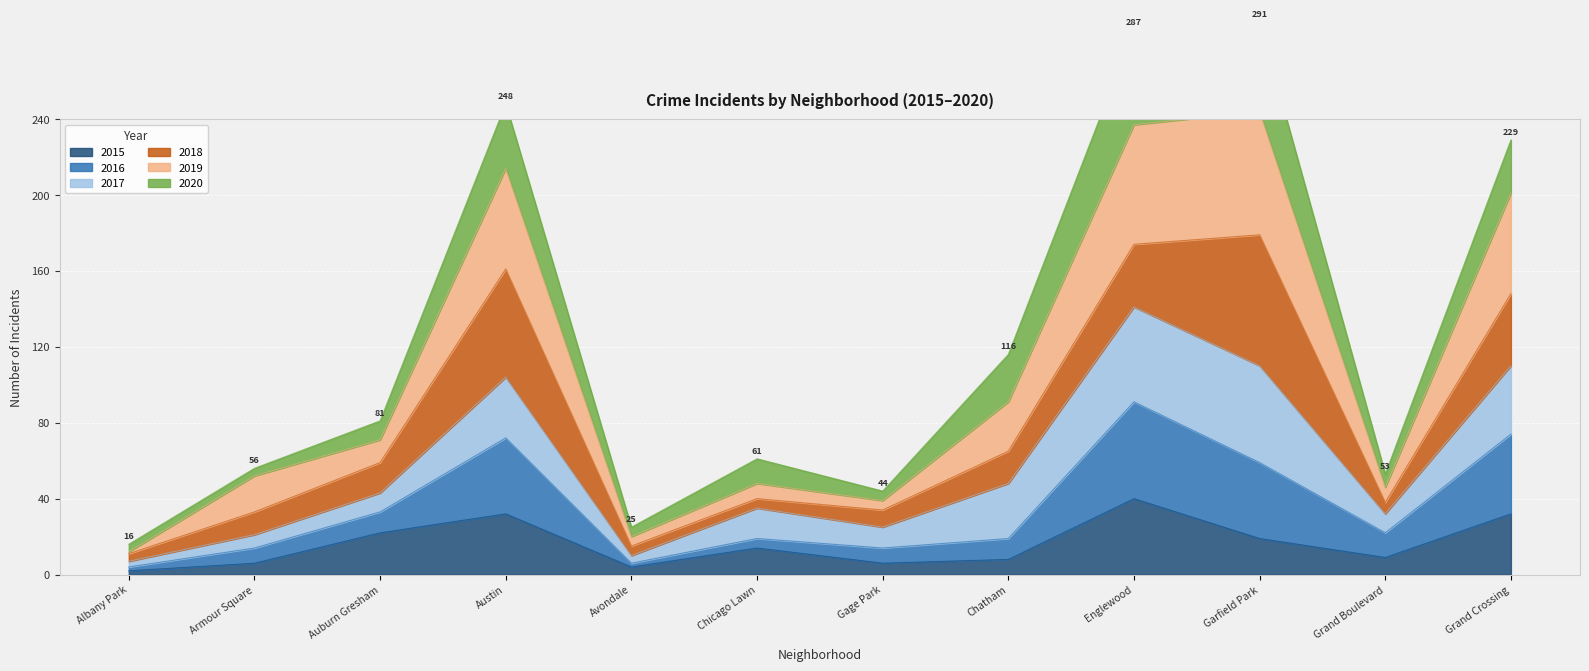

Read the 2015 value at Austin, to the nearest 10.

30